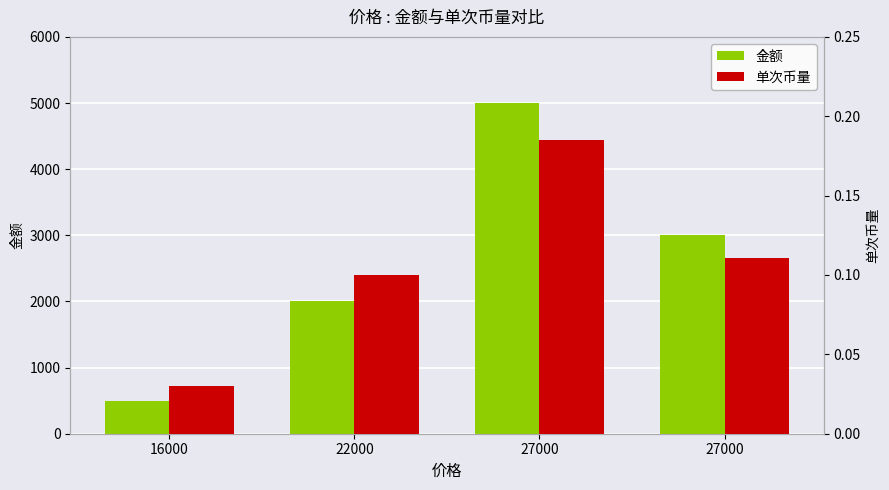

Rank the series at 27000 from lowest to highest value.

单次币量, 金额